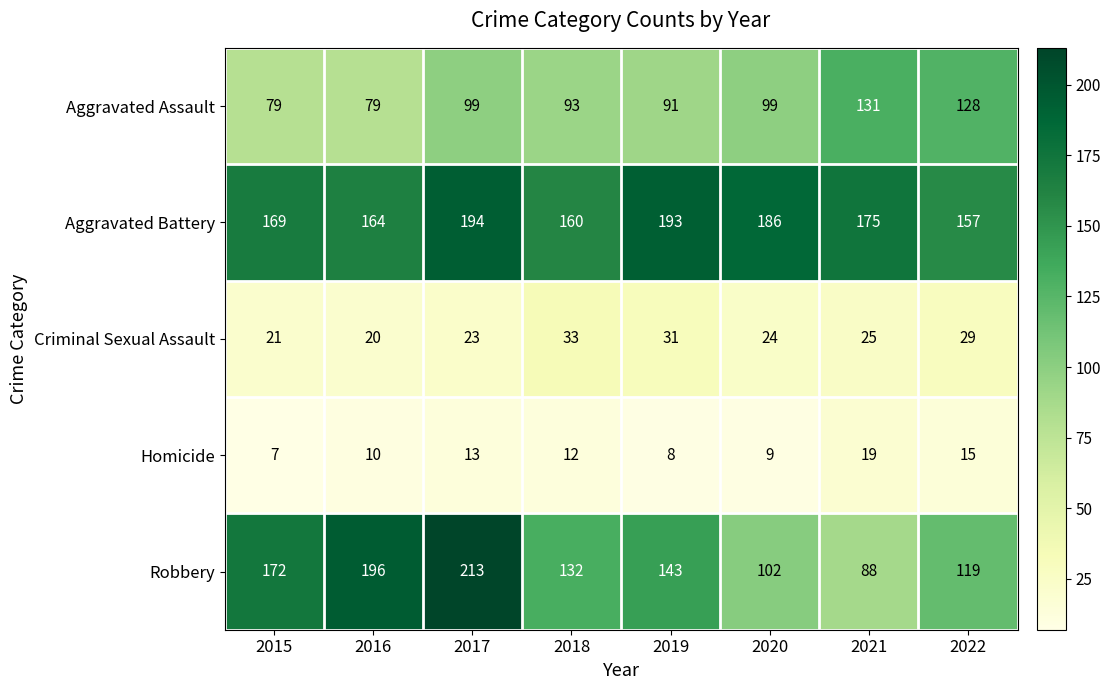

At which category is the sum across all series the highest?

2017